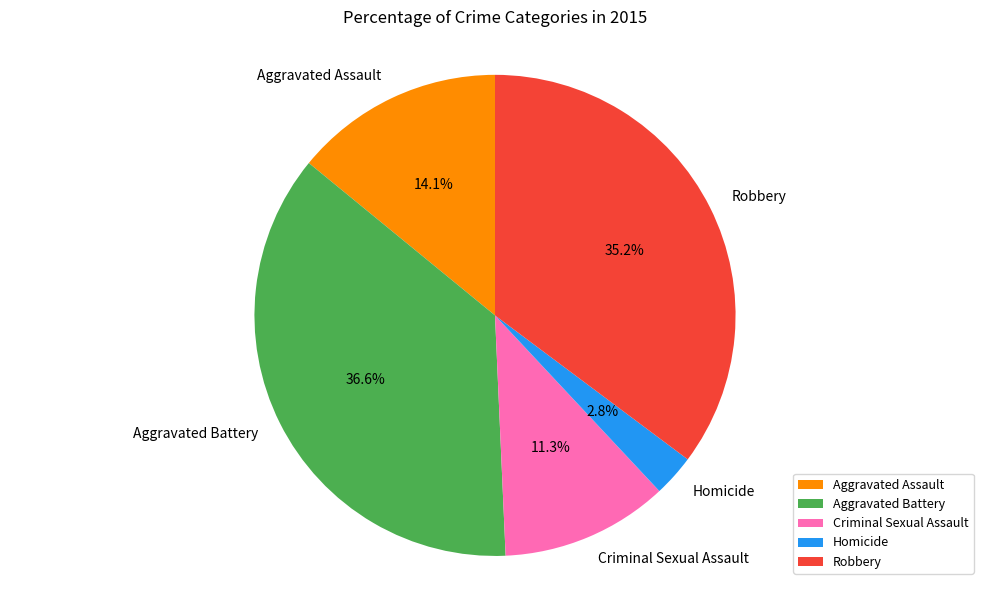

Which slice is the largest?

Aggravated Battery